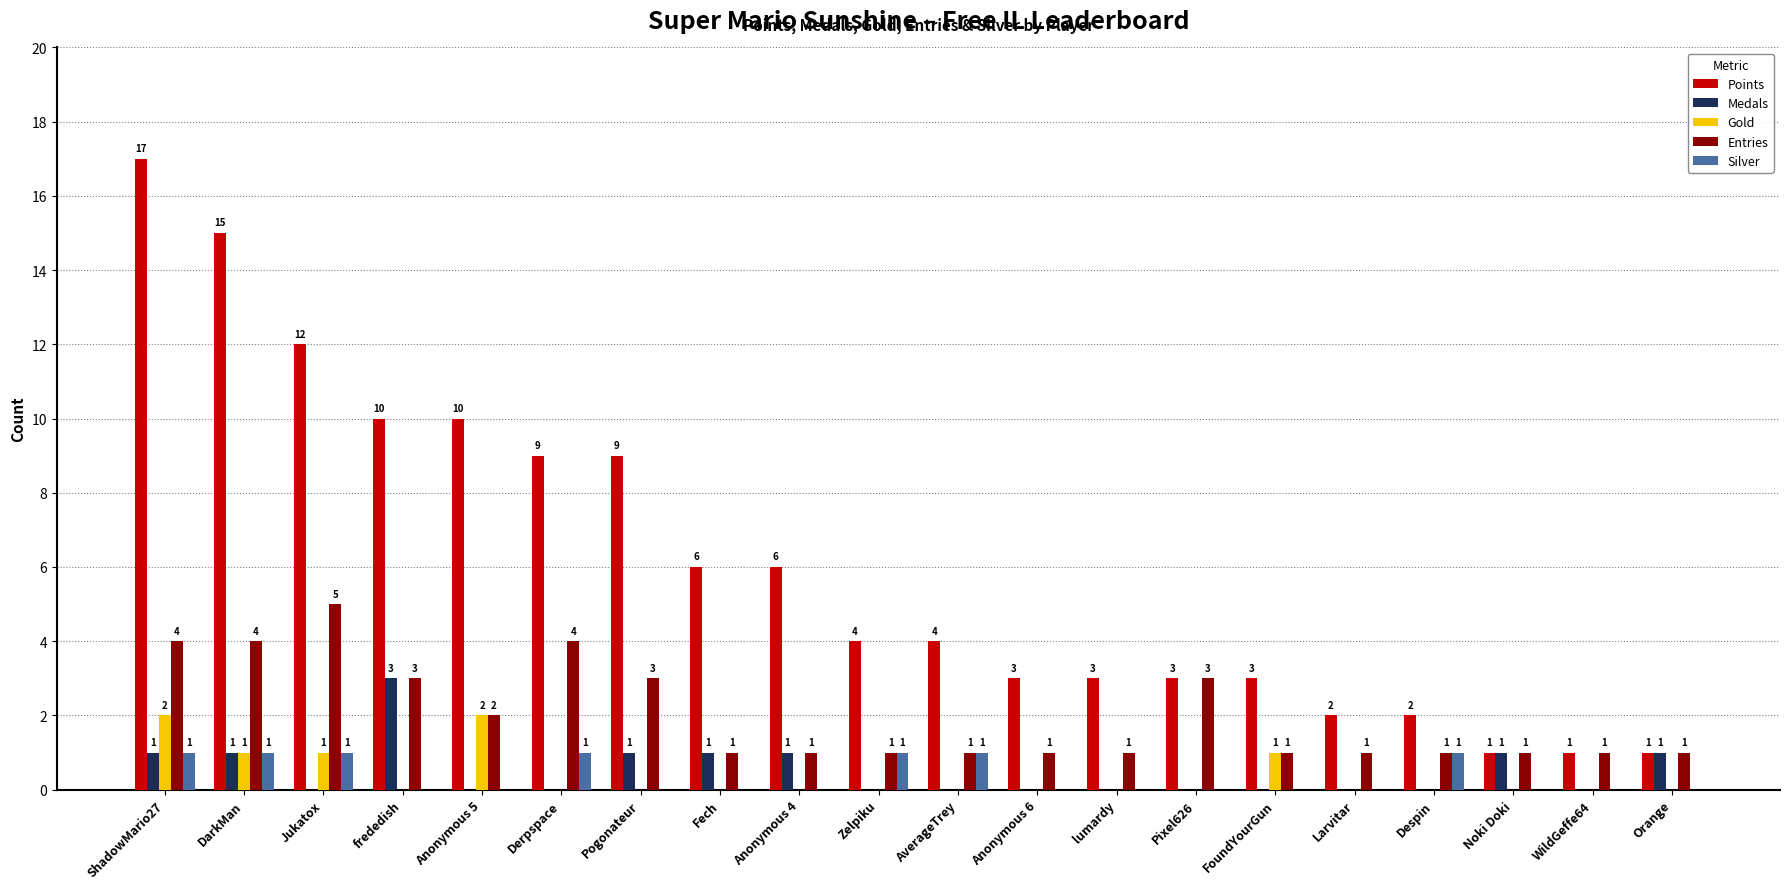

Read the Gold value at Anonymous 5.

2